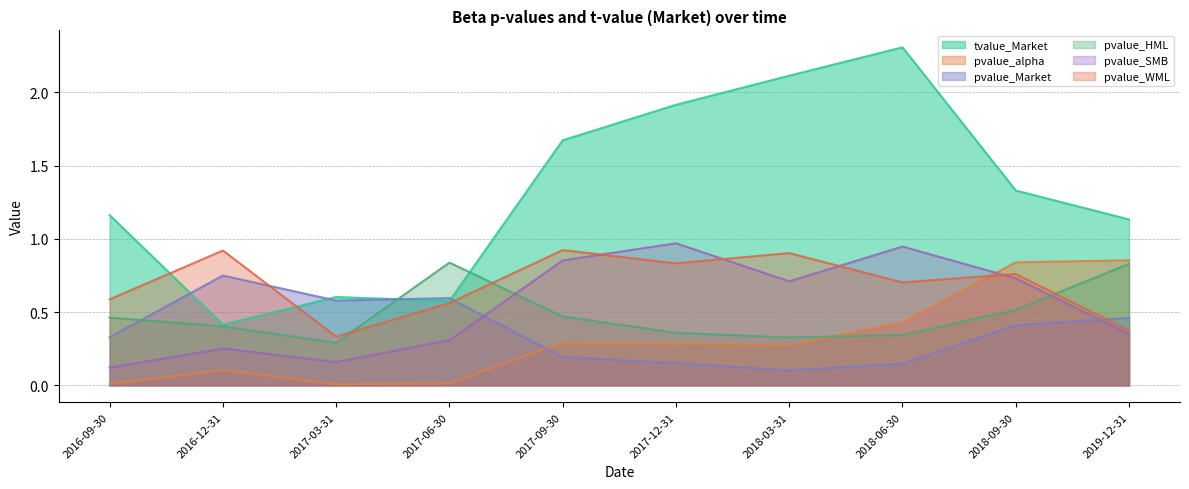

Reading right to left, list all the values displayed in this chart.

tvalue_Market: 2019-12-31=1.1	2018-09-30=1.3	2018-06-30=2.3	2018-03-31=2.1	2017-12-31=1.9	2017-09-30=1.7	2017-06-30=0.6	2017-03-31=0.6	2016-12-31=0.4	2016-09-30=1.2
pvalue_alpha: 2019-12-31=0.9	2018-09-30=0.8	2018-06-30=0.4	2018-03-31=0.3	2017-12-31=0.3	2017-09-30=0.3	2017-06-30=0.0	2017-03-31=0.0	2016-12-31=0.1	2016-09-30=0.0
pvalue_Market: 2019-12-31=0.5	2018-09-30=0.4	2018-06-30=0.1	2018-03-31=0.1	2017-12-31=0.2	2017-09-30=0.2	2017-06-30=0.6	2017-03-31=0.6	2016-12-31=0.7	2016-09-30=0.3
pvalue_HML: 2019-12-31=0.8	2018-09-30=0.5	2018-06-30=0.3	2018-03-31=0.3	2017-12-31=0.4	2017-09-30=0.5	2017-06-30=0.8	2017-03-31=0.3	2016-12-31=0.4	2016-09-30=0.5
pvalue_SMB: 2019-12-31=0.4	2018-09-30=0.7	2018-06-30=0.9	2018-03-31=0.7	2017-12-31=1.0	2017-09-30=0.9	2017-06-30=0.3	2017-03-31=0.2	2016-12-31=0.3	2016-09-30=0.1
pvalue_WML: 2019-12-31=0.4	2018-09-30=0.8	2018-06-30=0.7	2018-03-31=0.9	2017-12-31=0.8	2017-09-30=0.9	2017-06-30=0.6	2017-03-31=0.3	2016-12-31=0.9	2016-09-30=0.6